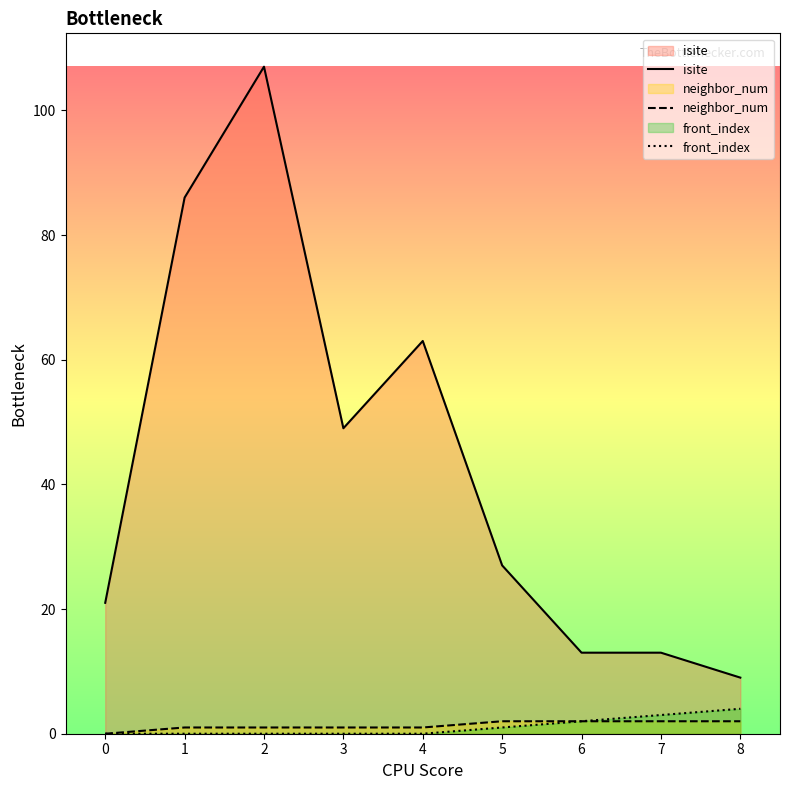

At which category is the sum across all series the highest?

2